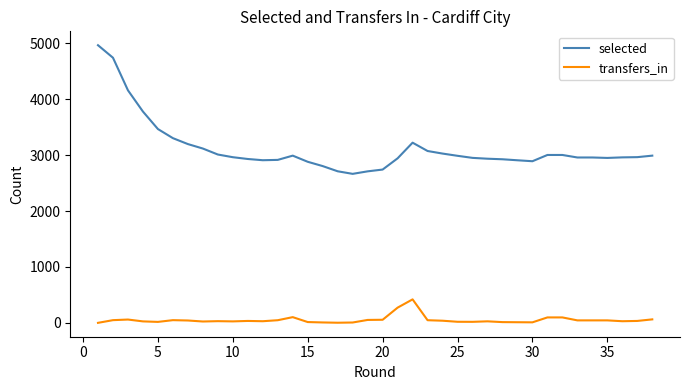

Is this an area chart (filled region under the line)?

No